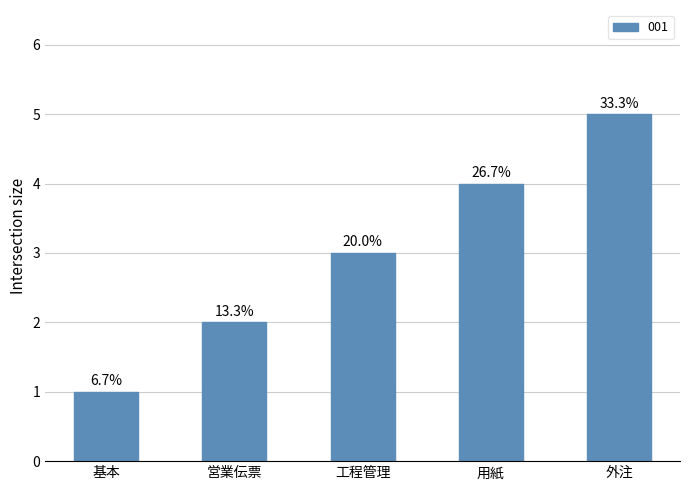

What is the label of the 3rd bar from the left?

工程管理